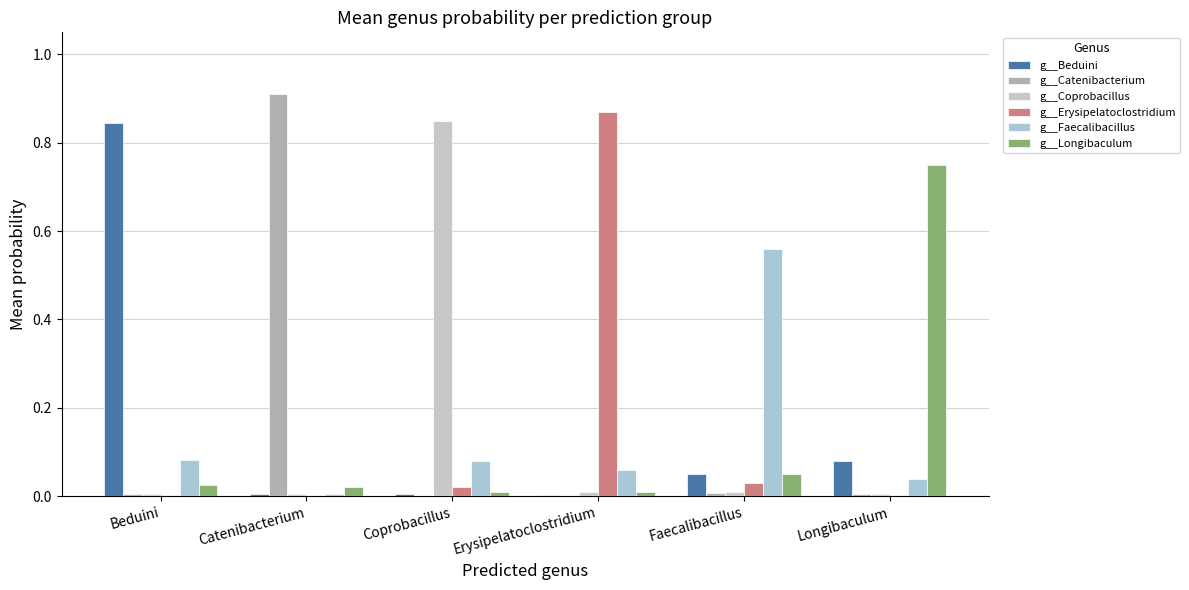

What are all the series names shown in the legend?

g__Beduini, g__Catenibacterium, g__Coprobacillus, g__Erysipelatoclostridium, g__Faecalibacillus, g__Longibaculum